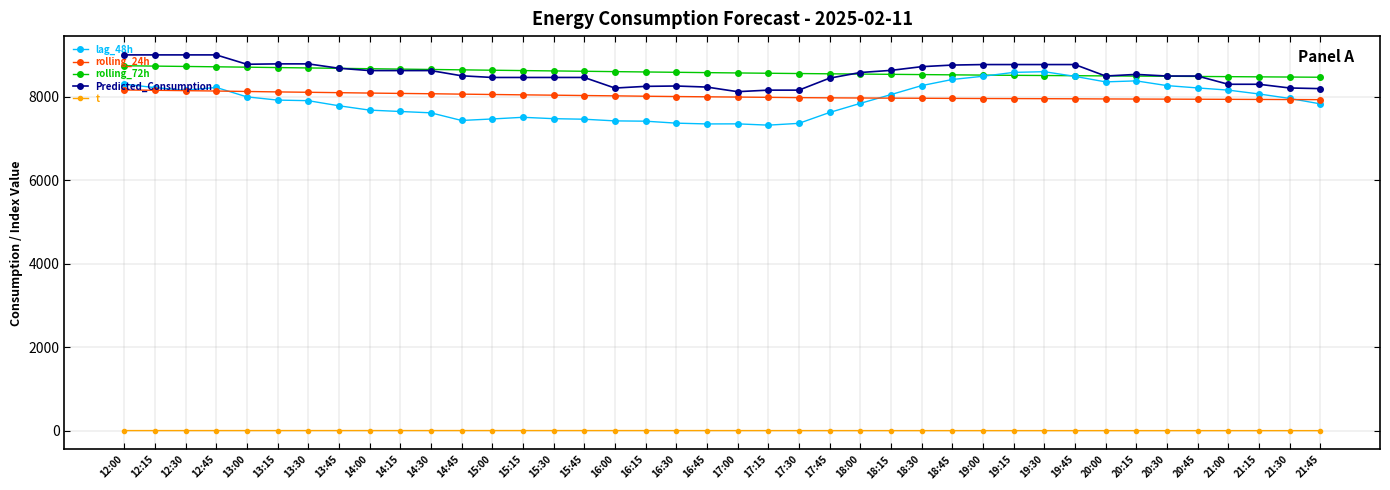

At which label does t first exceed 9?

12:00